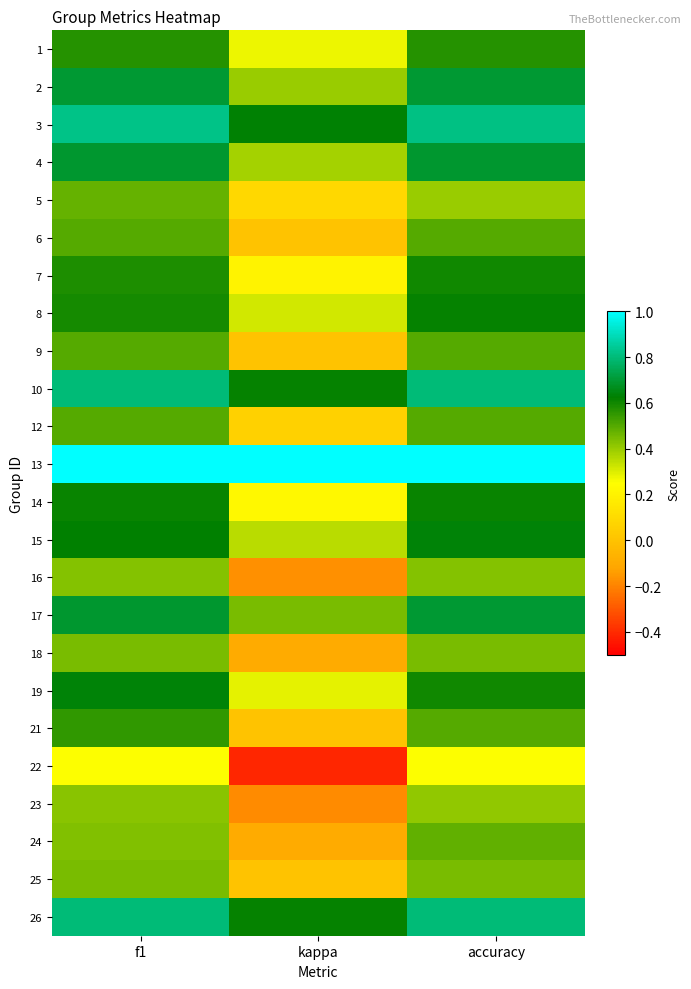

Reading right to left, what are all the values shown in this chart?

1: accuracy=0.6	kappa=0.3	f1=0.6
2: accuracy=0.7	kappa=0.4	f1=0.7
3: accuracy=0.8	kappa=0.6	f1=0.8
4: accuracy=0.7	kappa=0.4	f1=0.7
5: accuracy=0.4	kappa=0.1	f1=0.5
6: accuracy=0.5	kappa=0.0	f1=0.5
7: accuracy=0.6	kappa=0.2	f1=0.6
8: accuracy=0.6	kappa=0.3	f1=0.6
9: accuracy=0.5	kappa=0.0	f1=0.5
10: accuracy=0.8	kappa=0.6	f1=0.8
12: accuracy=0.5	kappa=0.1	f1=0.5
13: accuracy=1.0	kappa=1.0	f1=1.0
14: accuracy=0.6	kappa=0.2	f1=0.6
15: accuracy=0.6	kappa=0.4	f1=0.6
16: accuracy=0.4	kappa=-0.2	f1=0.4
17: accuracy=0.7	kappa=0.4	f1=0.7
18: accuracy=0.4	kappa=-0.1	f1=0.4
19: accuracy=0.6	kappa=0.3	f1=0.6
21: accuracy=0.5	kappa=0.0	f1=0.5
22: accuracy=0.2	kappa=-0.4	f1=0.2
23: accuracy=0.4	kappa=-0.2	f1=0.4
24: accuracy=0.5	kappa=-0.1	f1=0.4
25: accuracy=0.4	kappa=0.0	f1=0.4
26: accuracy=0.8	kappa=0.6	f1=0.8